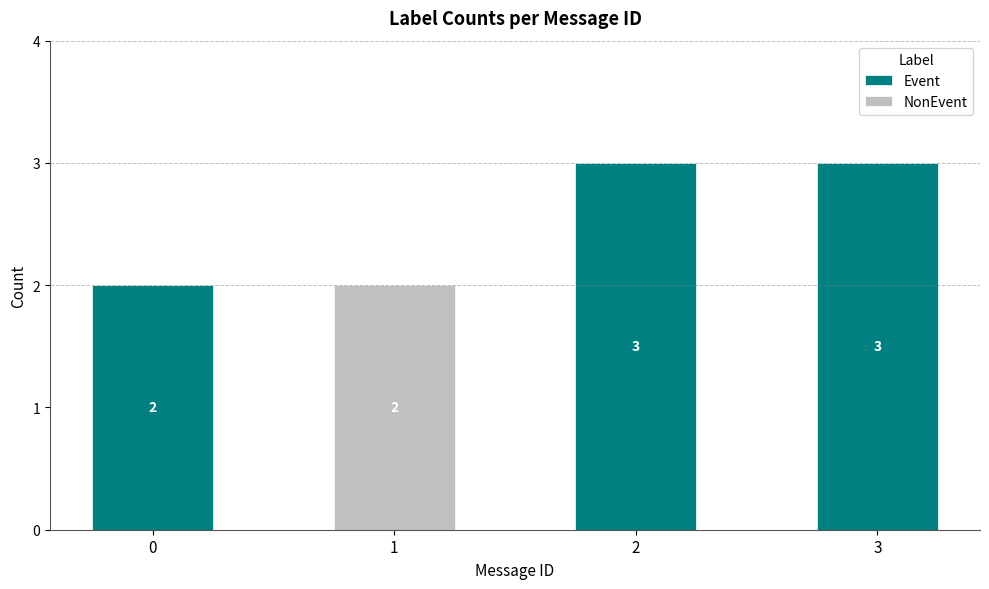

How many Event values are between 2 and 3?

3